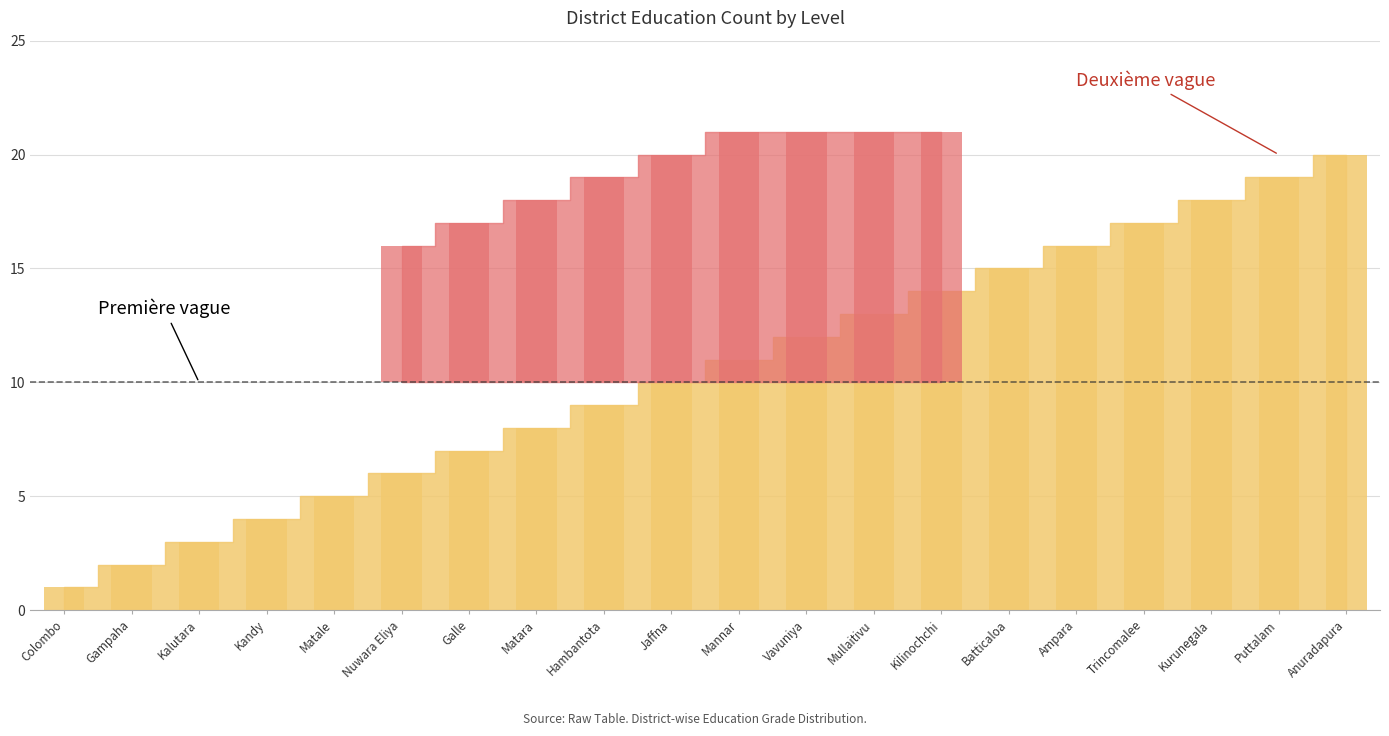

Which series has the largest range (max minus min)?

Primary Education